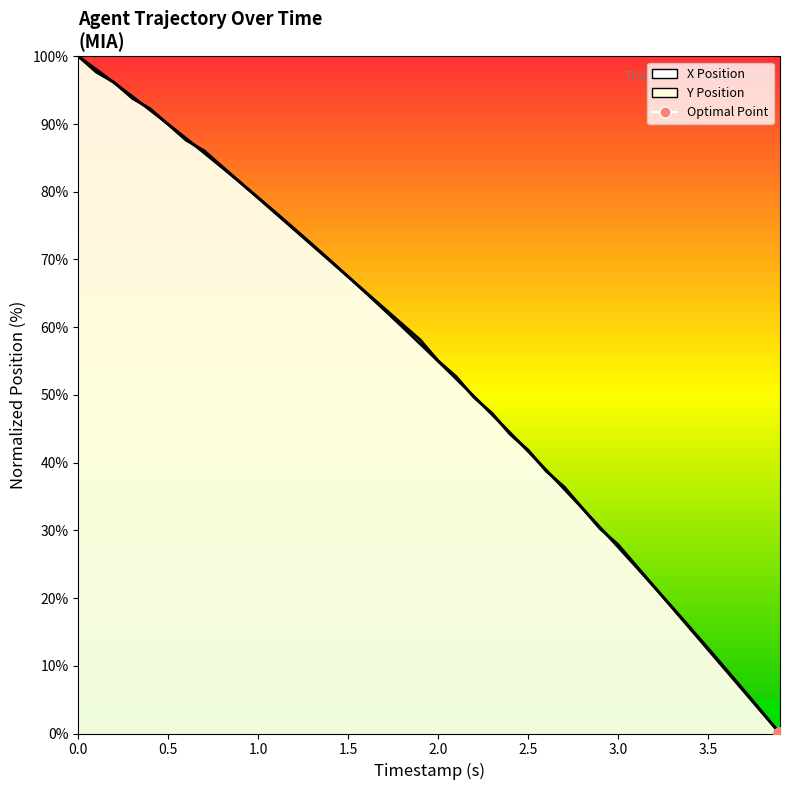

Reading left to right, extract all data points from this chart.

X Position: 100.0	98.1	96.1	94.1	92.0	90.0	87.9	85.7	83.6	81.4	79.1	76.9	74.6	72.2	69.9	67.5	65.0	62.6	60.1	57.5	55.0	52.4	49.8	47.1	44.4	41.7	38.9	36.1	33.3	30.4	27.5	24.6	21.7	18.7	15.7	12.6	9.5	6.4	3.2	0.0
Y Position: 100.0	97.7	96.1	93.8	92.2	89.9	87.6	86.0	83.7	81.4	79.1	76.7	74.4	72.1	69.8	67.4	65.1	62.8	60.5	58.1	55.0	52.7	49.6	47.3	44.2	41.9	38.8	36.4	33.3	30.2	27.9	24.8	21.7	18.6	15.5	12.4	9.3	6.2	3.1	0.0